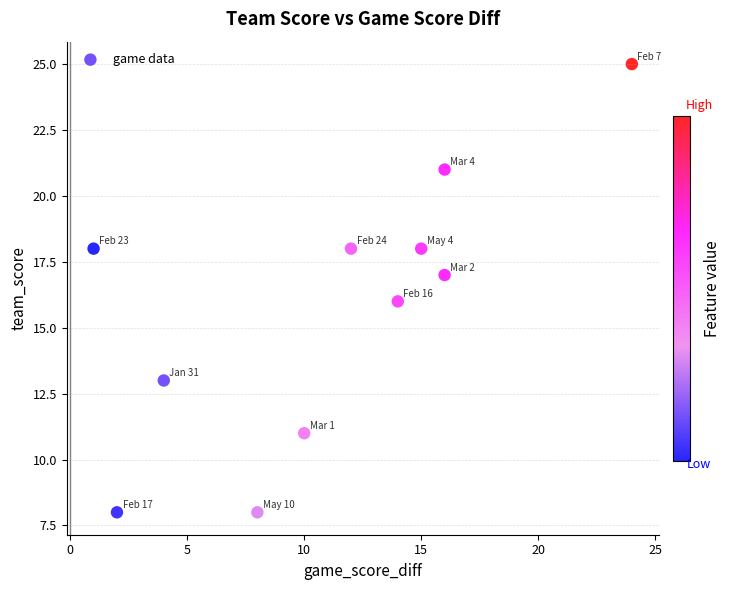

What is the range of X values (max minus min)?

23